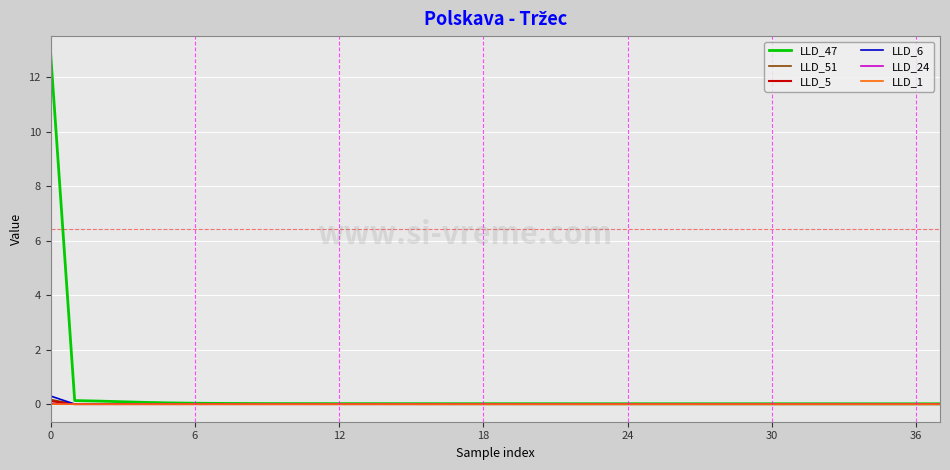

What is the maximum value shown in the chart?

12.9